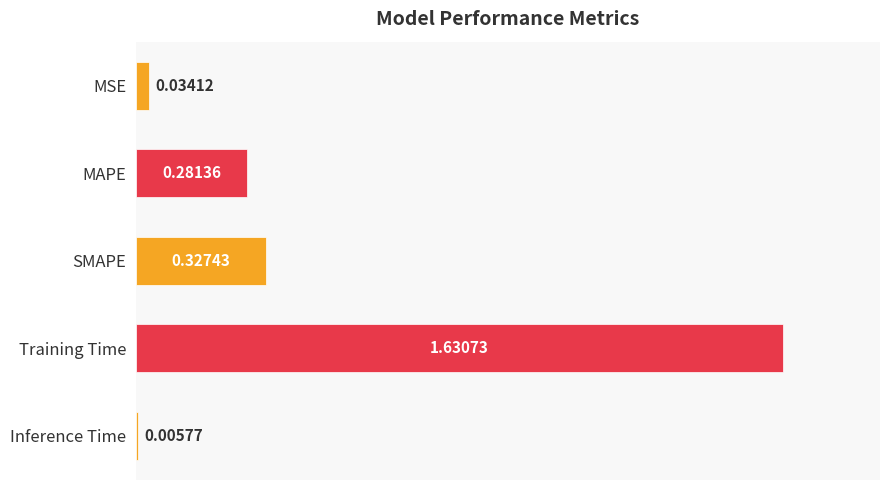

Which has a higher value, MSE or MAPE?

MAPE